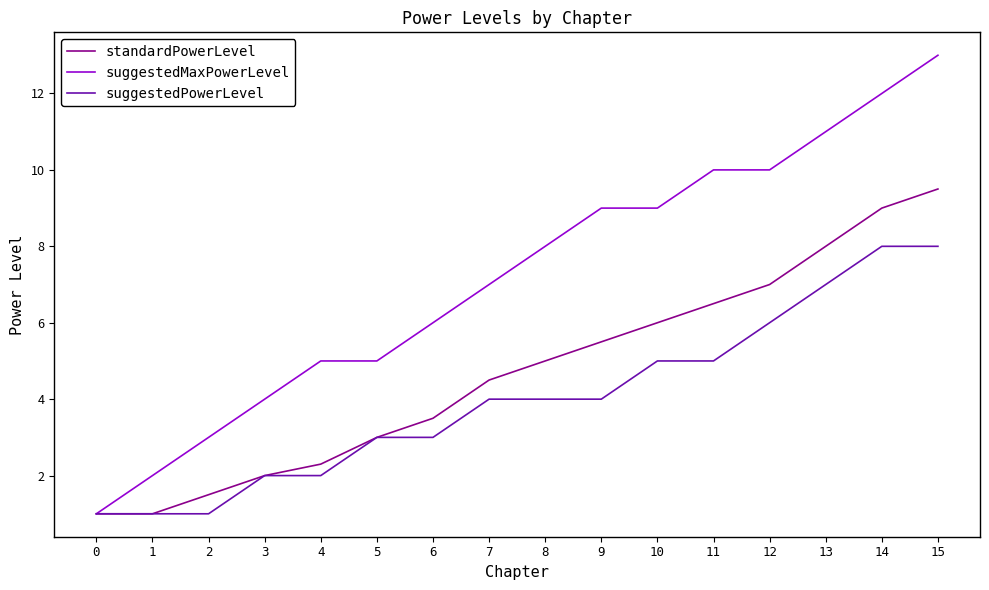

Reading left to right, list all the values displayed in this chart.

standardPowerLevel: 1.0	1.0	1.5	2.0	2.3	3.0	3.5	4.5	5.0	5.5	6.0	6.5	7.0	8.0	9.0	9.5
suggestedMaxPowerLevel: 1.0	2.0	3.0	4.0	5.0	5.0	6.0	7.0	8.0	9.0	9.0	10.0	10.0	11.0	12.0	13.0
suggestedPowerLevel: 1.0	1.0	1.0	2.0	2.0	3.0	3.0	4.0	4.0	4.0	5.0	5.0	6.0	7.0	8.0	8.0